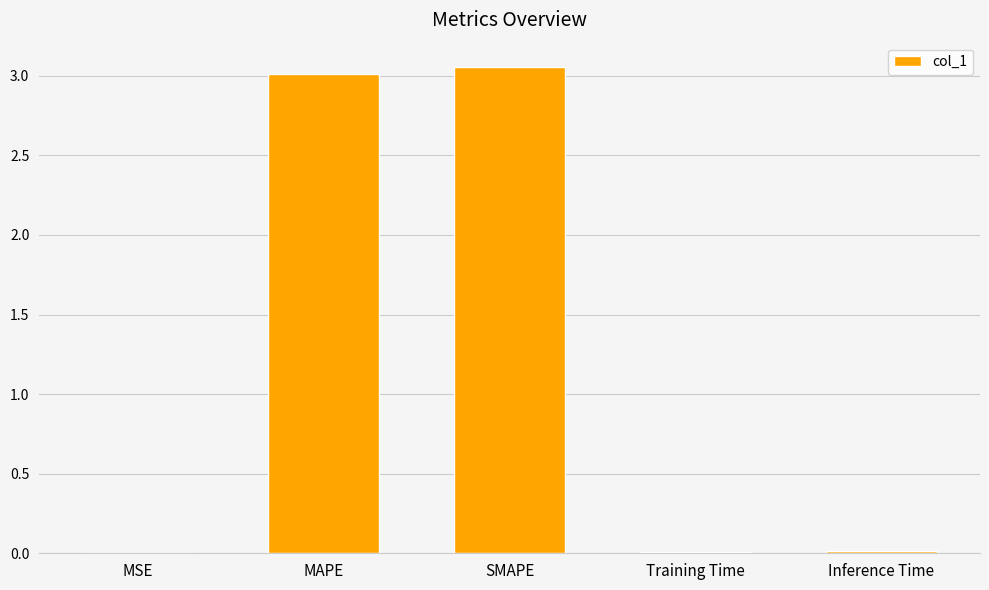

What is the sum of all values?

6.1